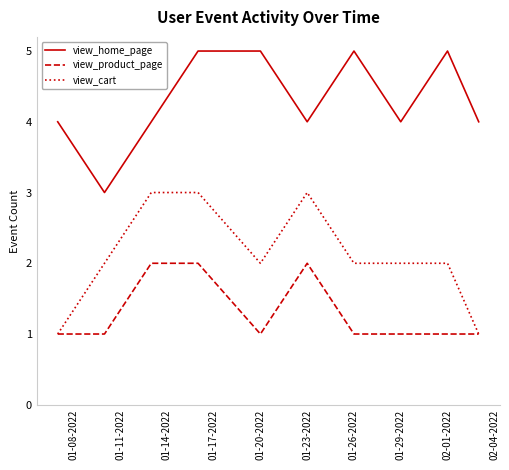

What is the highest value of the view_cart series?

3